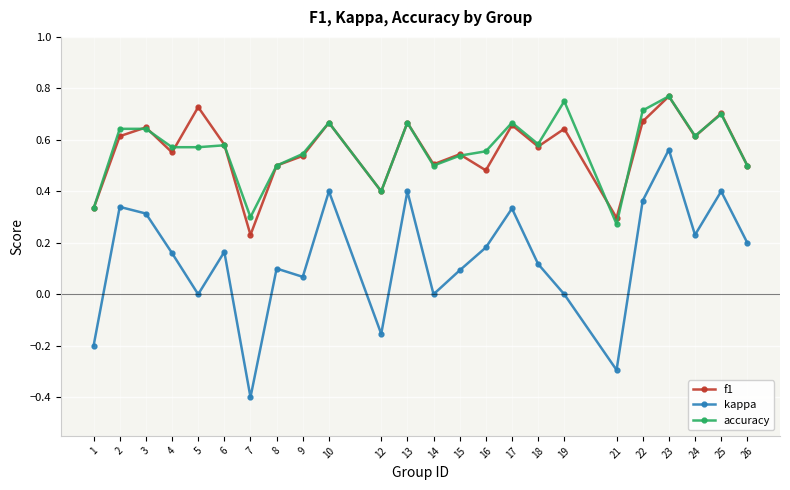

How many data points does each series have?

24